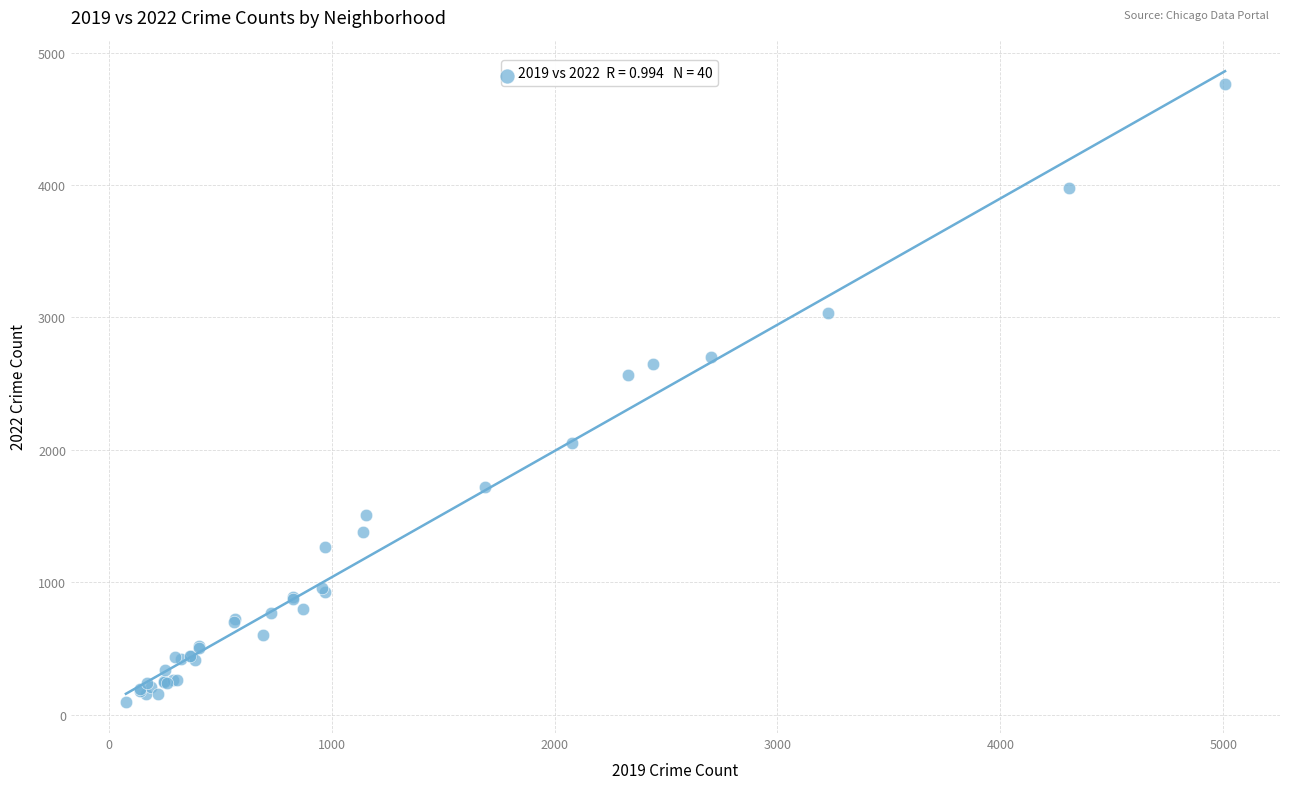

What Y value in the scatter plot is closest to 2430?

2566